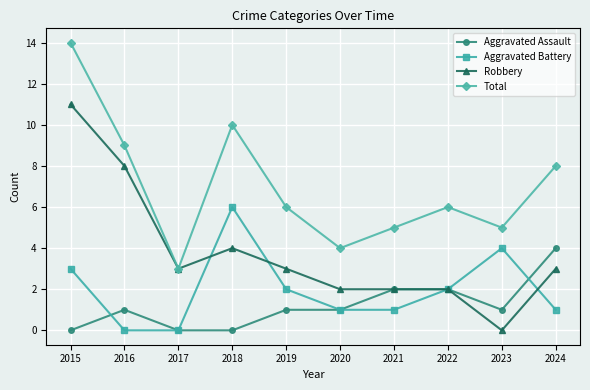

What is the total value across all series at 2016?

18